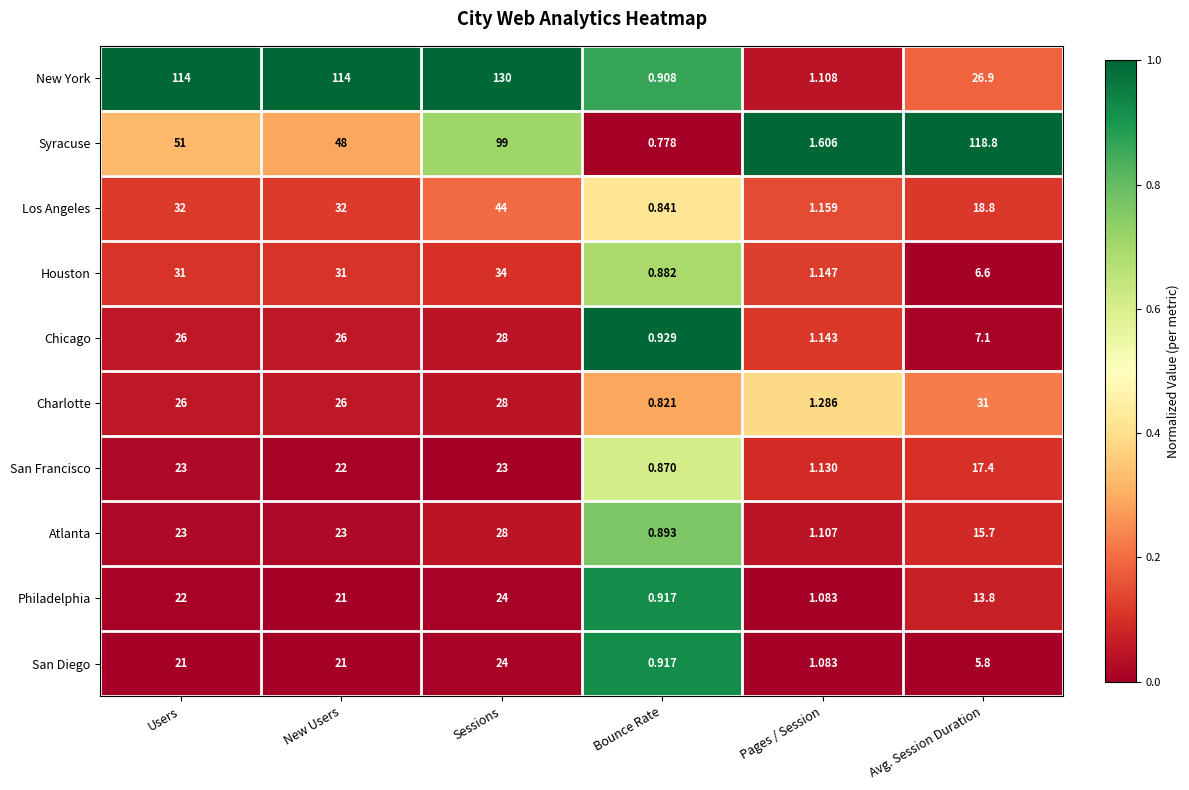

At which category is the sum across all series the highest?

Sessions